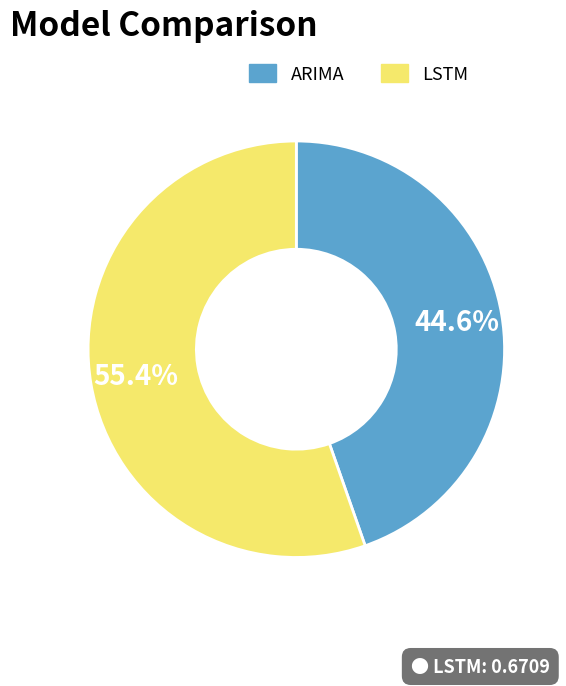

How many slices are in this pie chart?

2